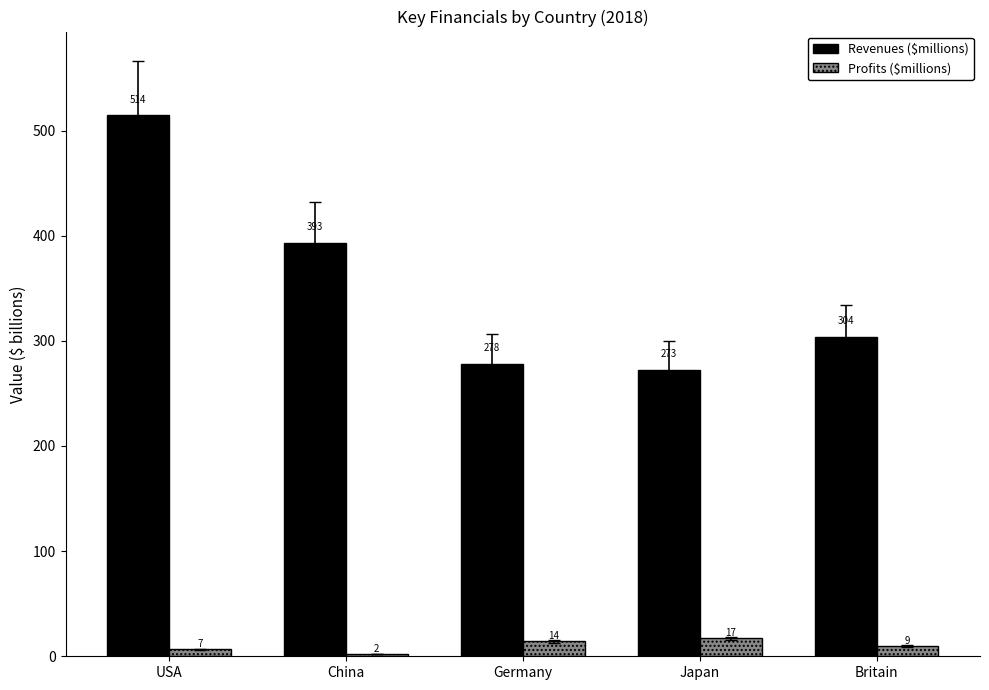

List the labels in order of Revenues ($millions) value, smallest first.

Japan, Germany, Britain, China, USA